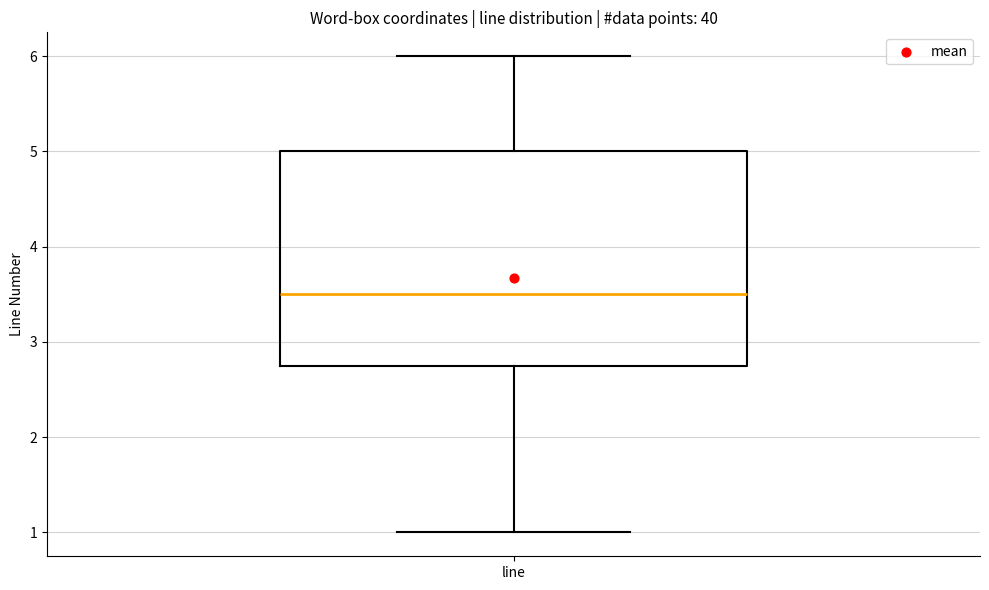

Transcribe this box plot: give where the median line is, the range the box spans, and where the two whiskers end, as read against the y-axis. The values are not printed on the chart, so give them approximately, as read against the axis.

median 3.5, box 2.8 to 5.0, whiskers 1.0 to 6.0